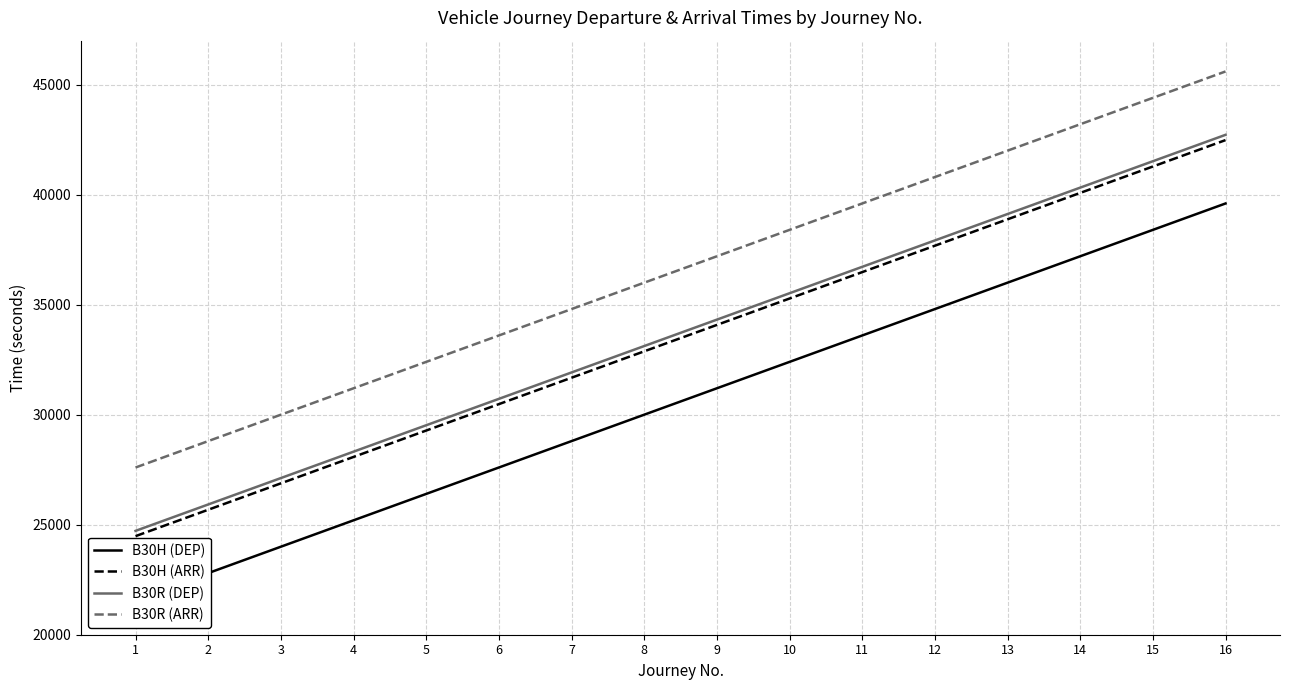

Reading left to right, list all the values displayed in this chart.

B30H (DEP): 1=21600	2=22800	3=24000	4=25200	5=26400	6=27600	7=28800	8=30000	9=31200	10=32400	11=33600	12=34800	13=36000	14=37200	15=38400	16=39600
B30H (ARR): 1=24480	2=25680	3=26880	4=28080	5=29280	6=30480	7=31680	8=32880	9=34080	10=35280	11=36480	12=37680	13=38880	14=40080	15=41280	16=42480
B30R (DEP): 1=24720	2=25920	3=27120	4=28320	5=29520	6=30720	7=31920	8=33120	9=34320	10=35520	11=36720	12=37920	13=39120	14=40320	15=41520	16=42720
B30R (ARR): 1=27600	2=28800	3=30000	4=31200	5=32400	6=33600	7=34800	8=36000	9=37200	10=38400	11=39600	12=40800	13=42000	14=43200	15=44400	16=45600